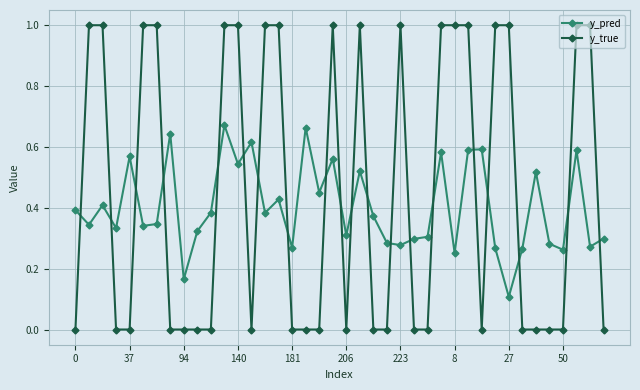

How many lines are shown in the chart?

2